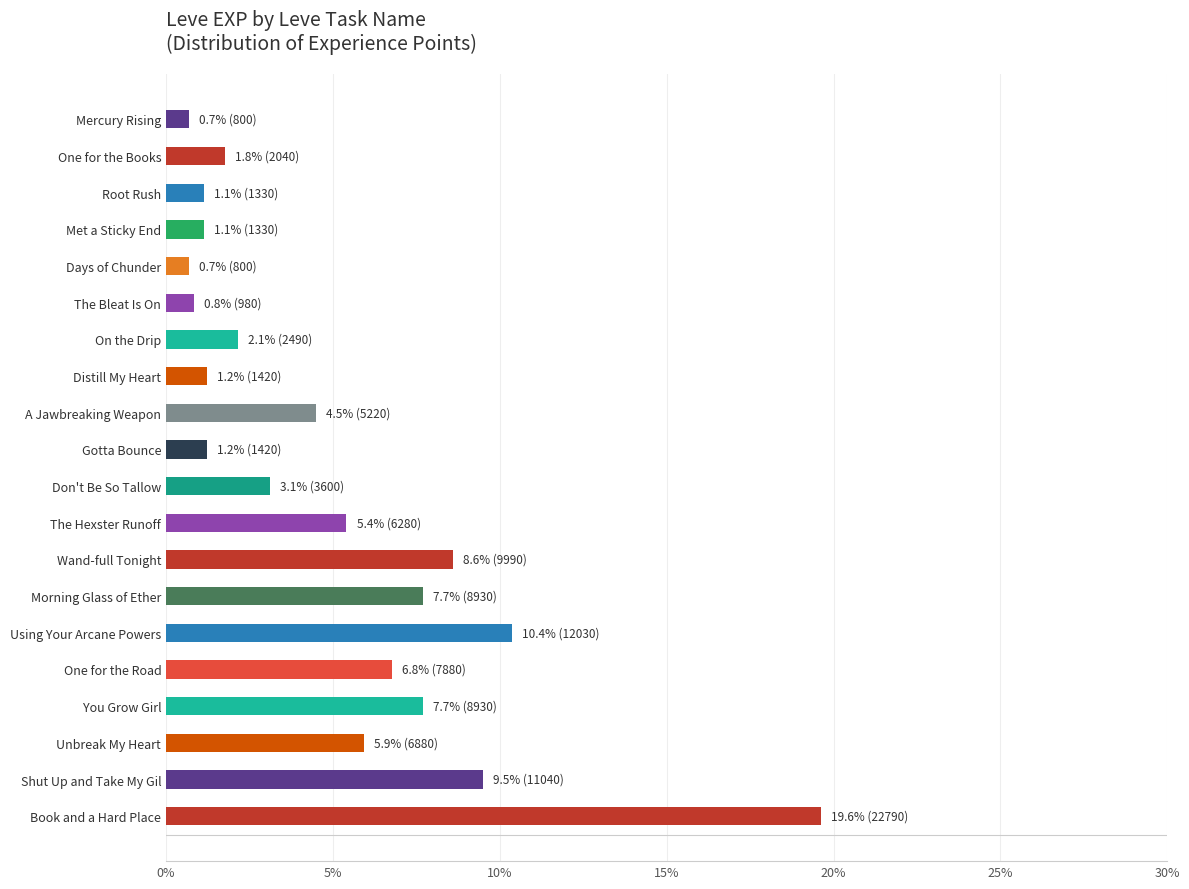

What is the difference between the second highest and minimum values?

9.7